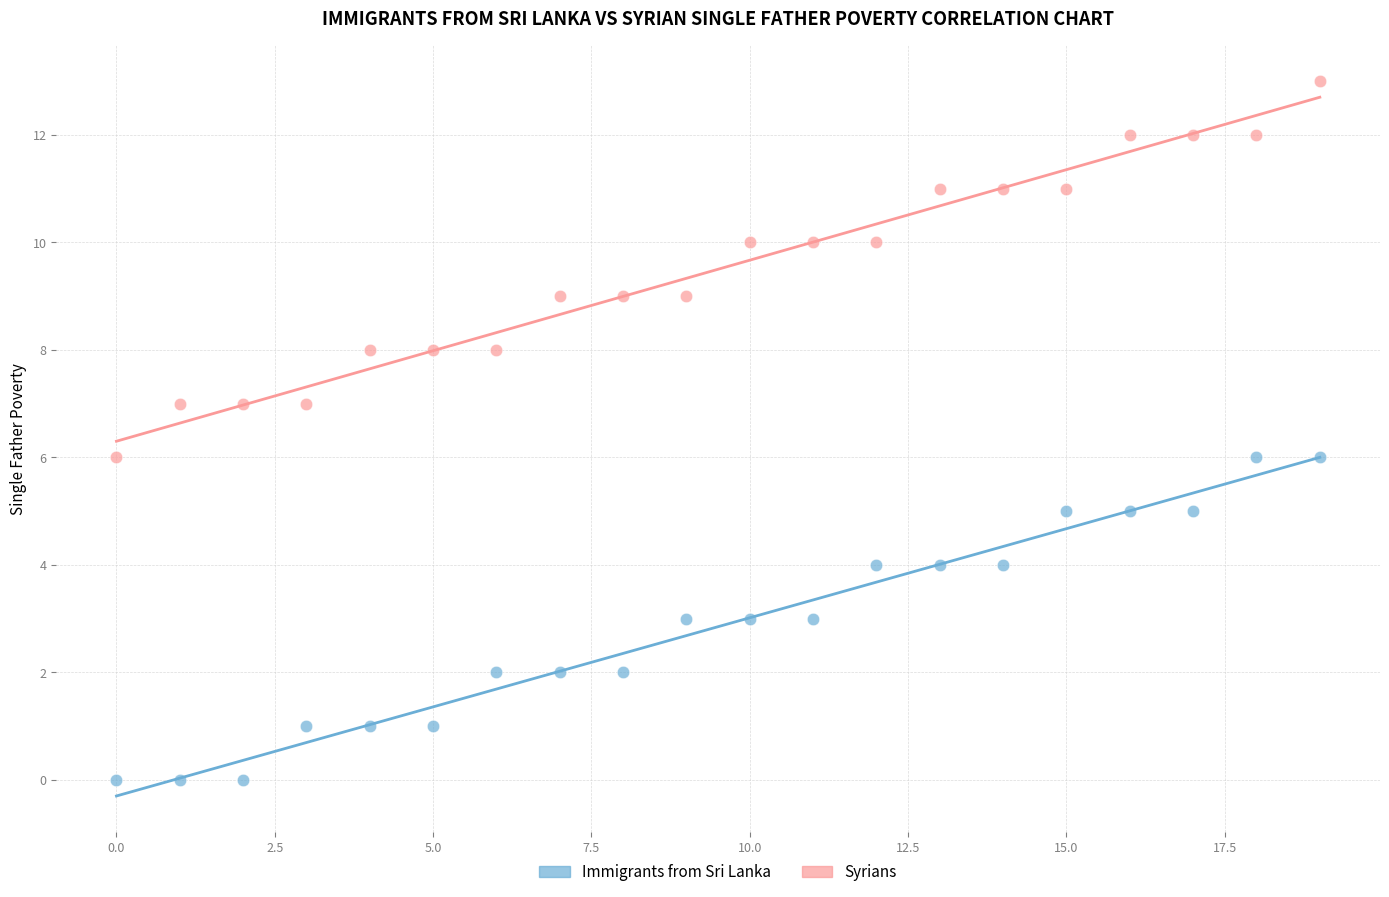

Across all data points, what is the range of Y values (max minus min)?

13